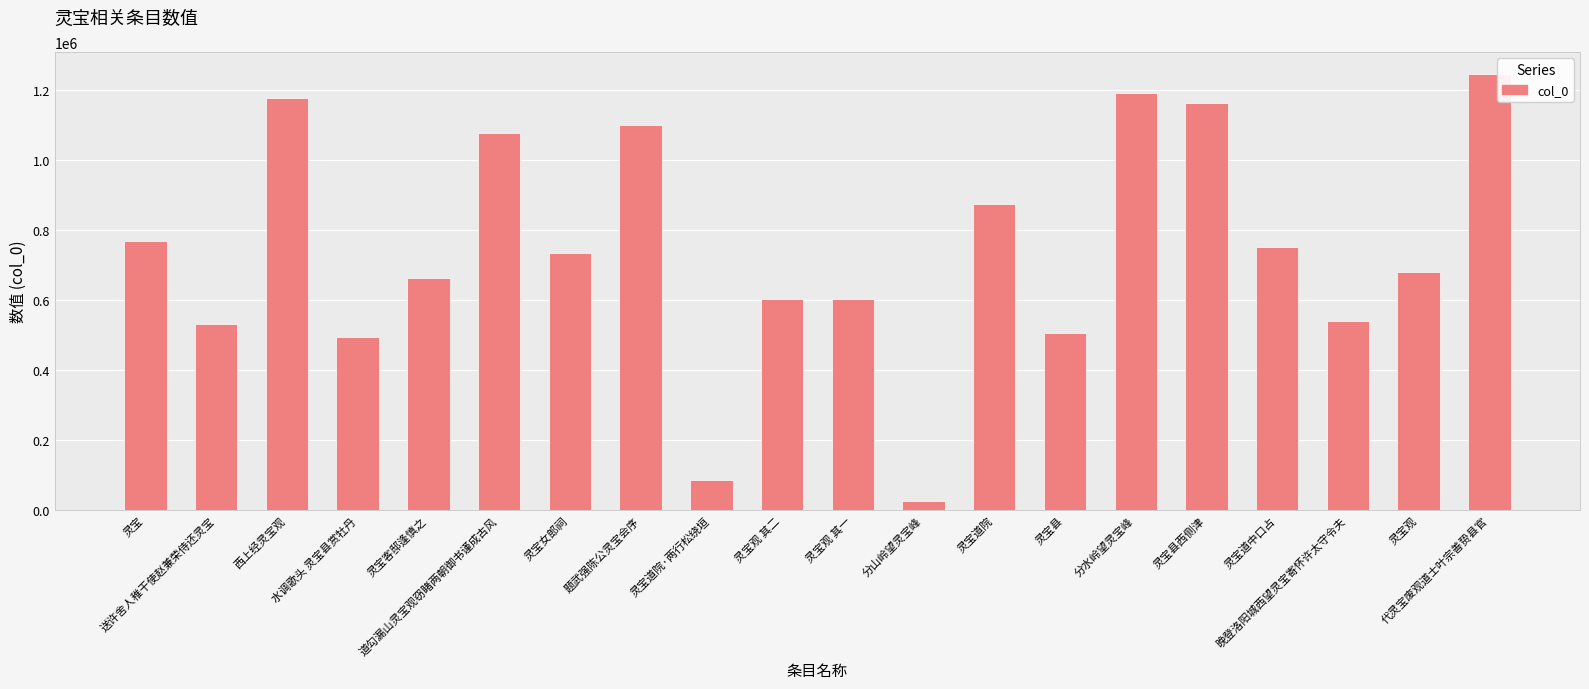

Where does the data first go above 734068?

灵宝